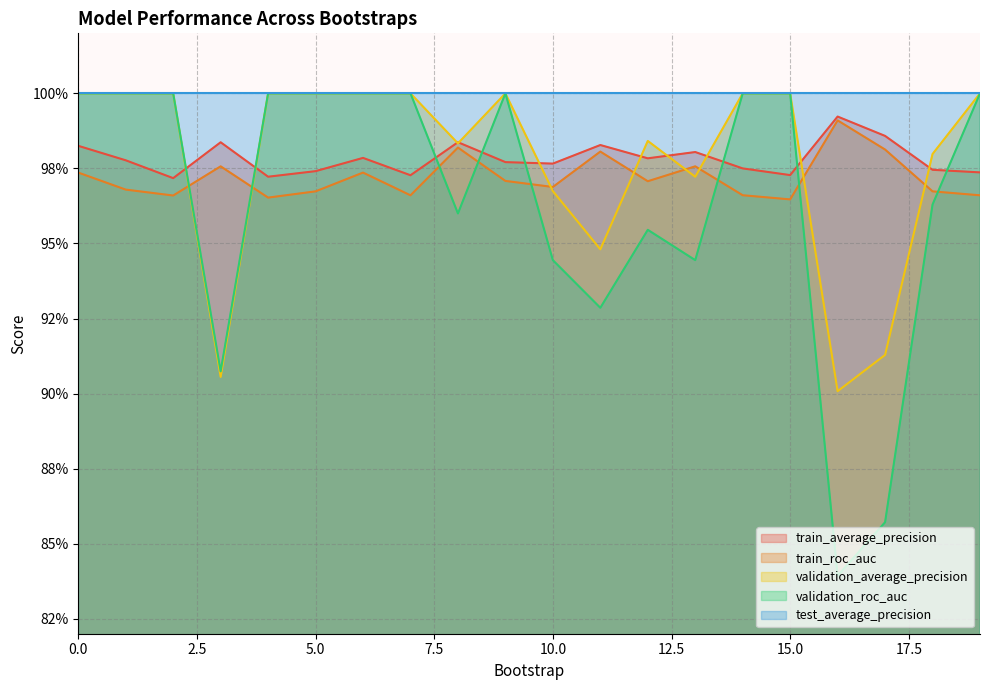

At which label does train_roc_auc reach its peak?

16